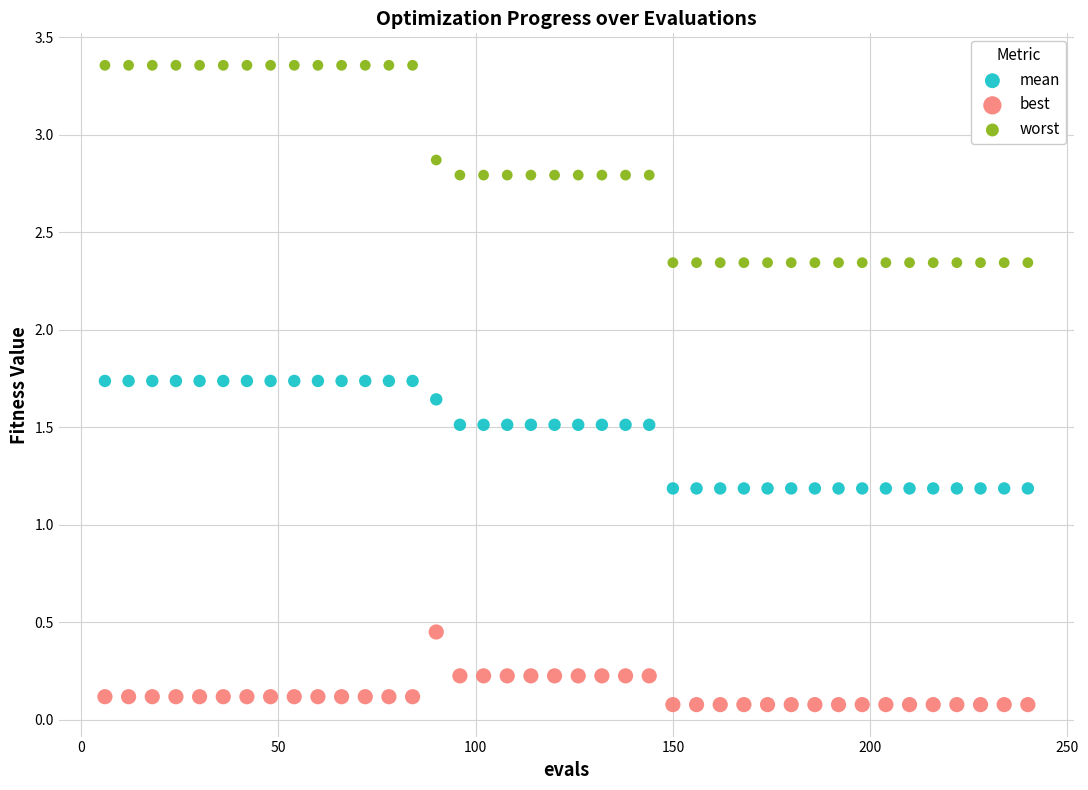

What are all the series names shown in the legend?

mean, best, worst